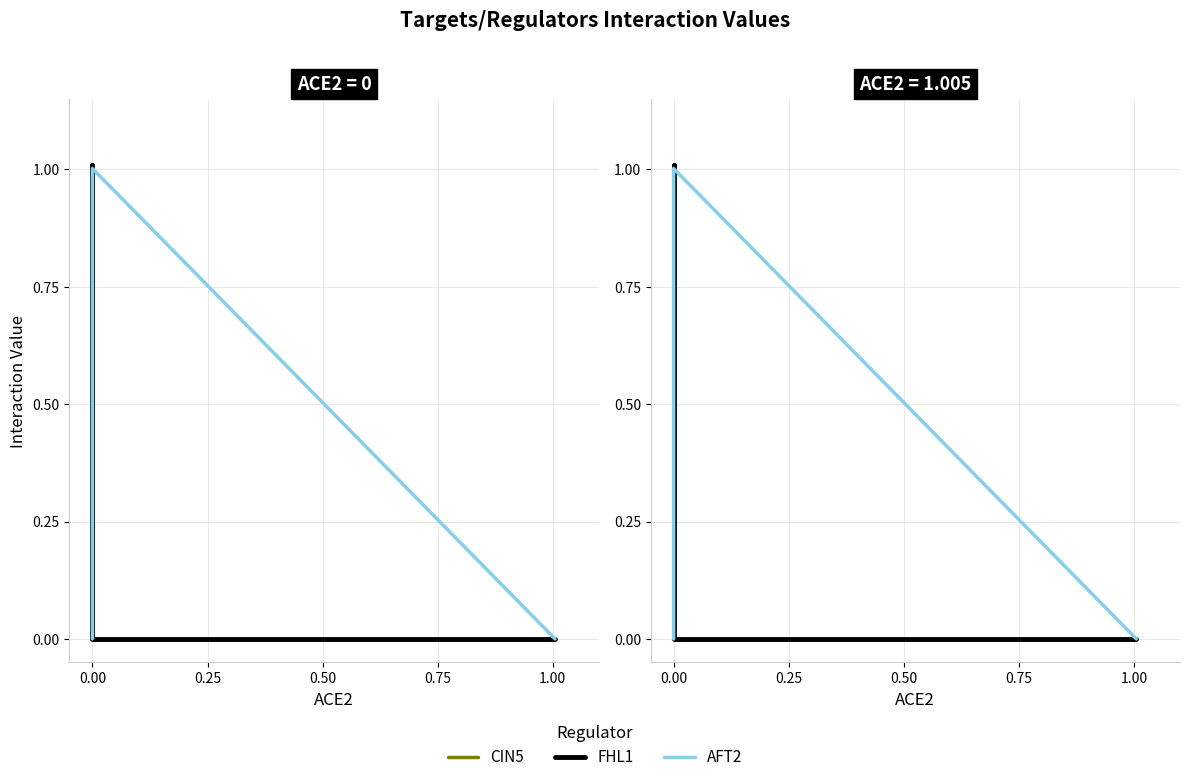

What is the total value across all series at 0.00?

1.0